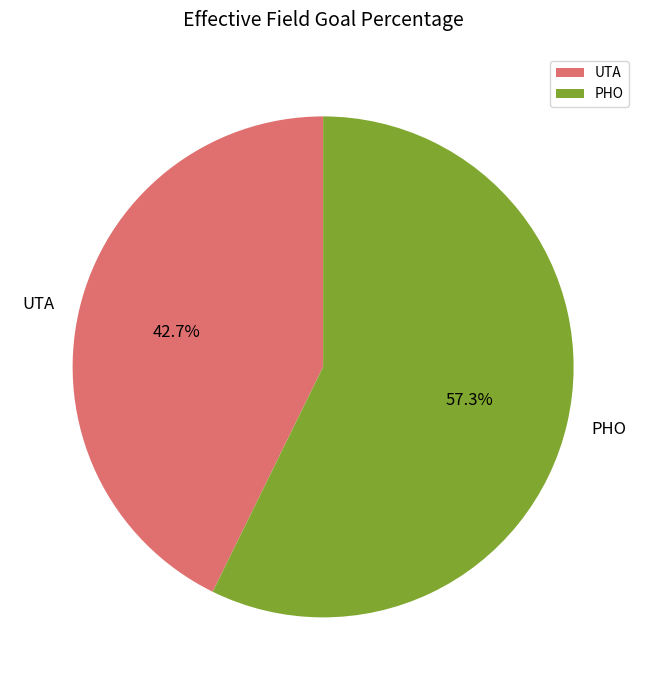

How many slices are in this pie chart?

2